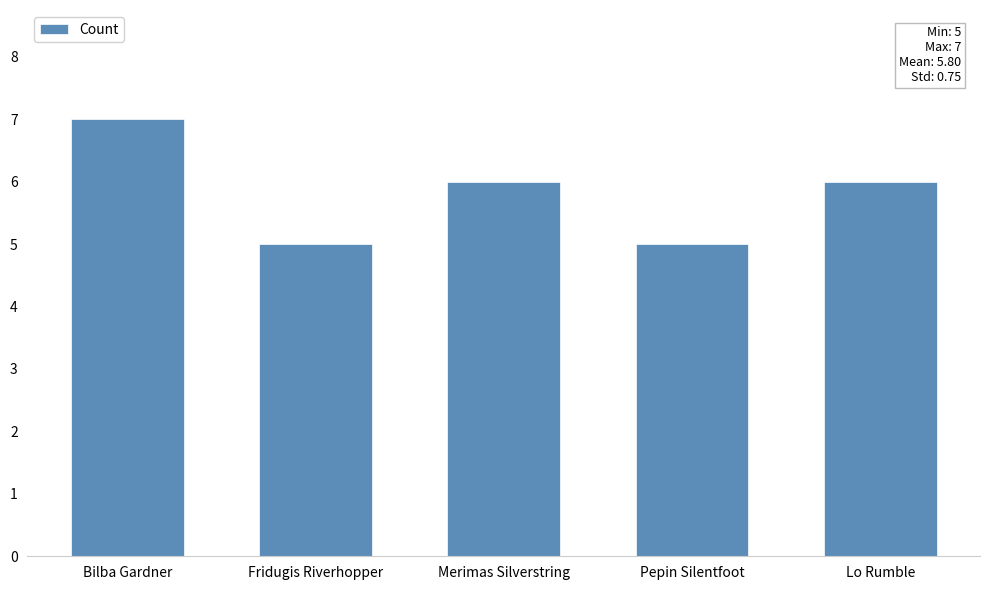

What position from the left is Merimas Silverstring?

3